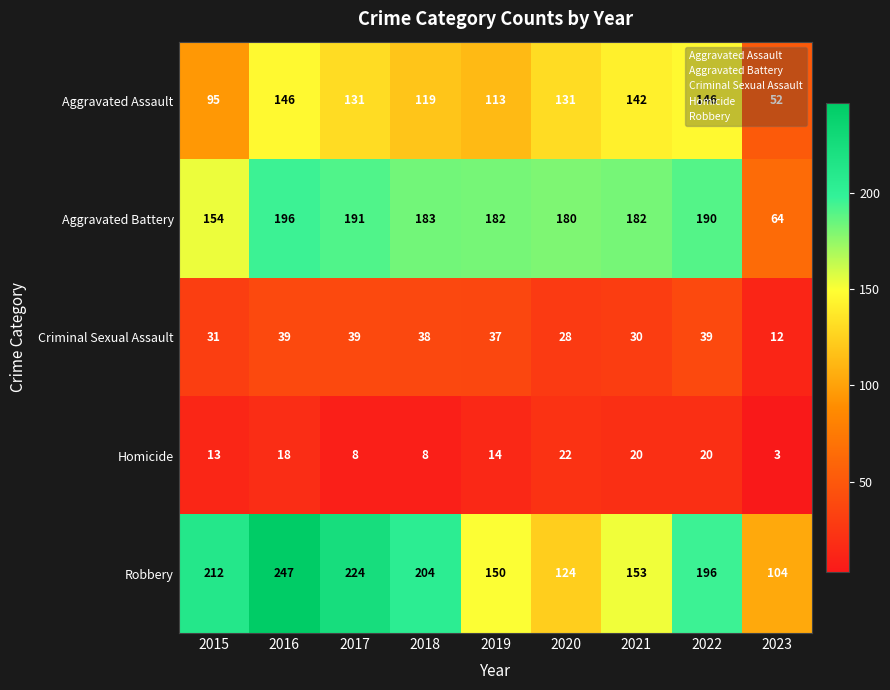

At which category does the chart reach its peak across all series?

2016